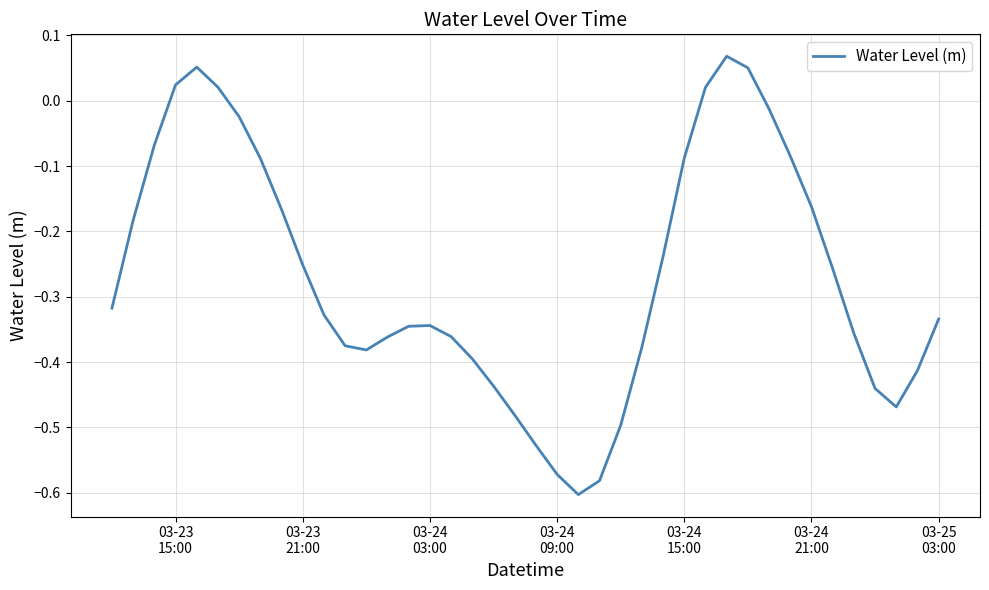

What is the difference between the maximum and minimum values?

0.7